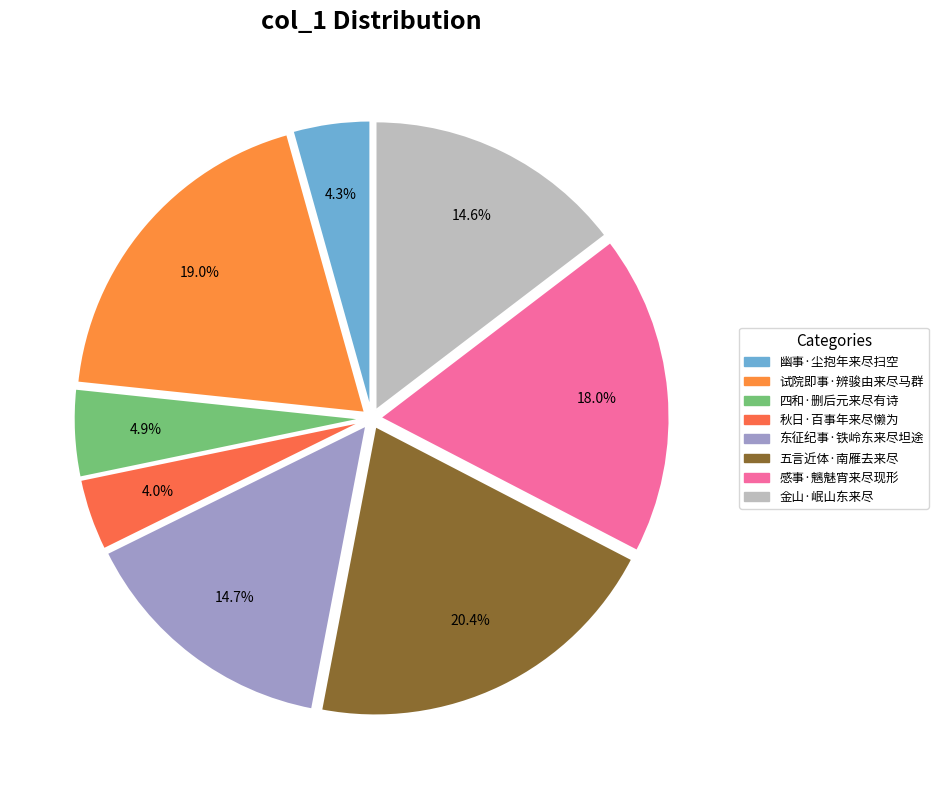

Combined, what portion of the pie is 试院即事·辨骏由来尽马群 and 金山·岷山东来尽?

33.6%